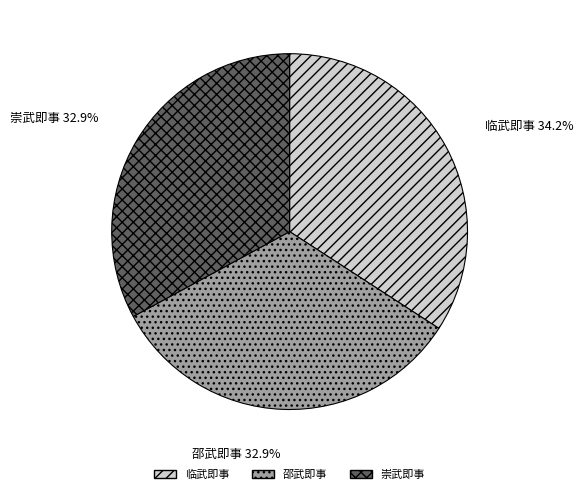

Does any single category account for the majority?

No